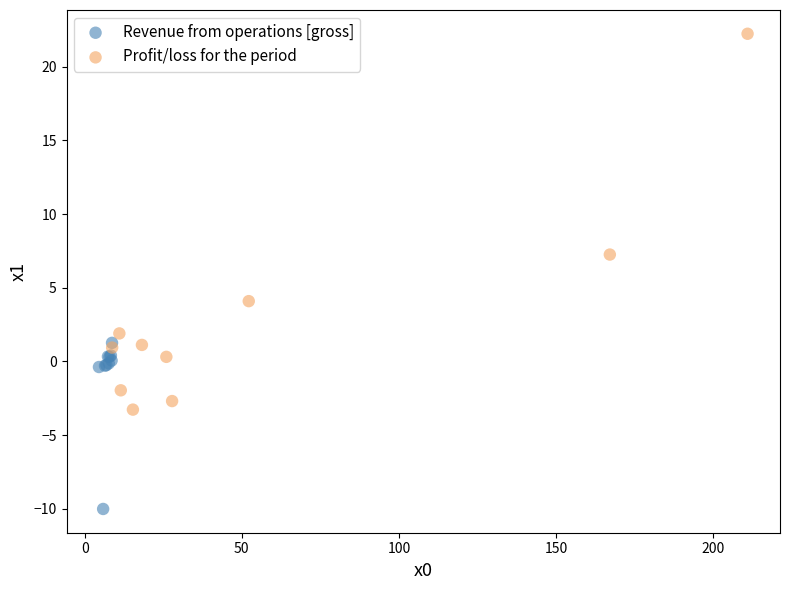

Which series reaches the maximum Y coordinate?

Profit/loss for the period